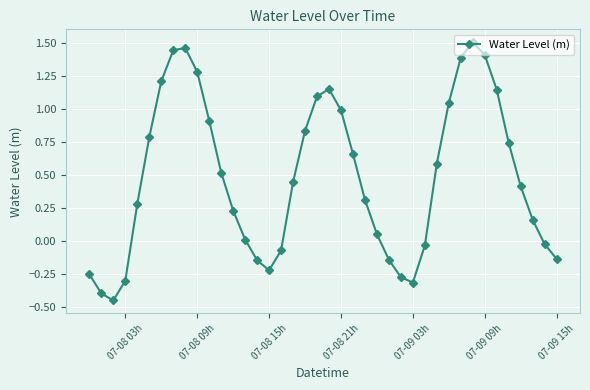

True or false: there are more than 0 points higher than both neighbors.

True